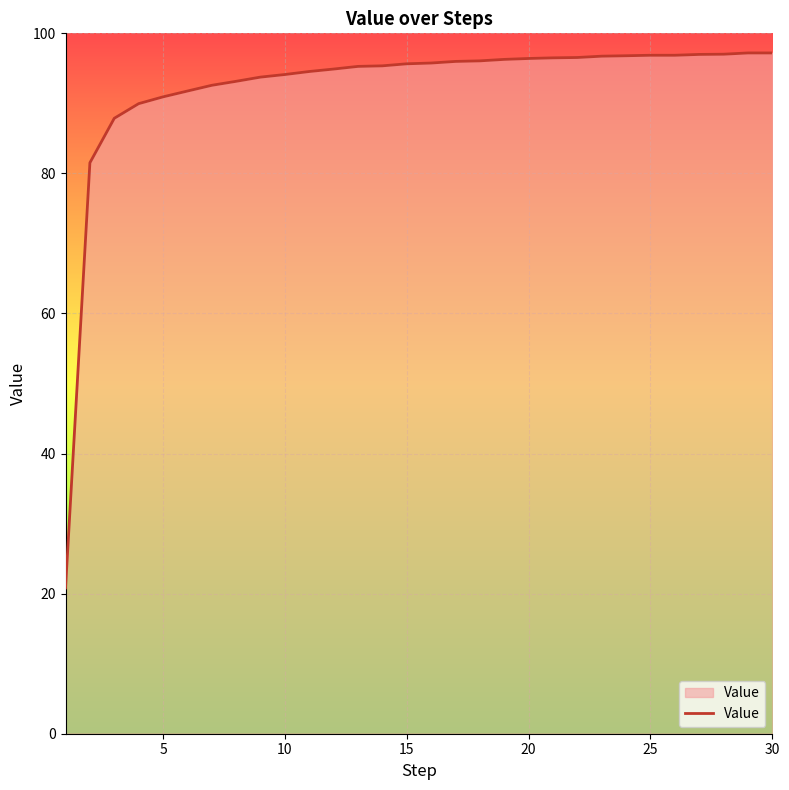

What is the smallest value displayed?

20.8